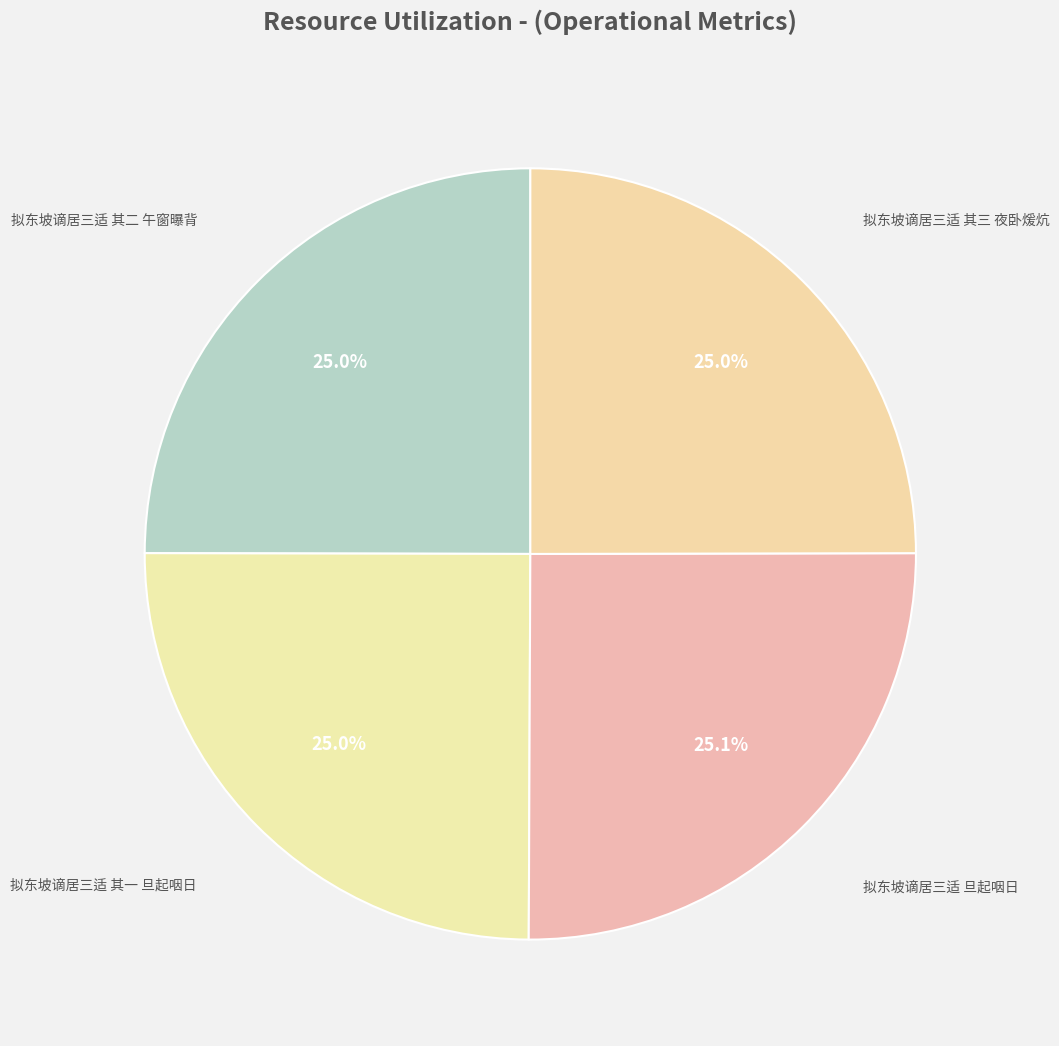

Count the number of slices in the pie.

4